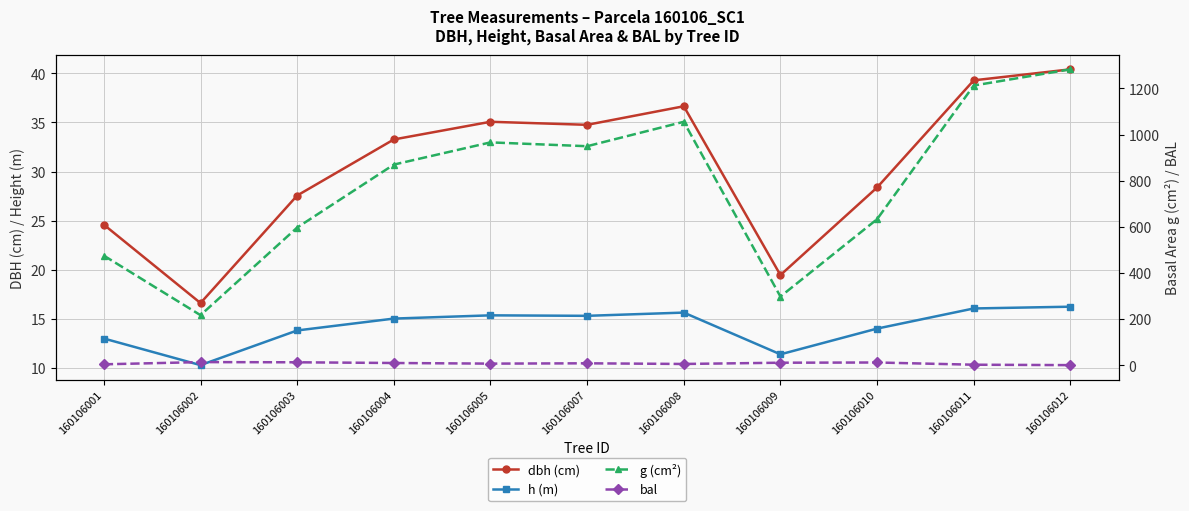

What is the maximum value for h (m)?

16.2